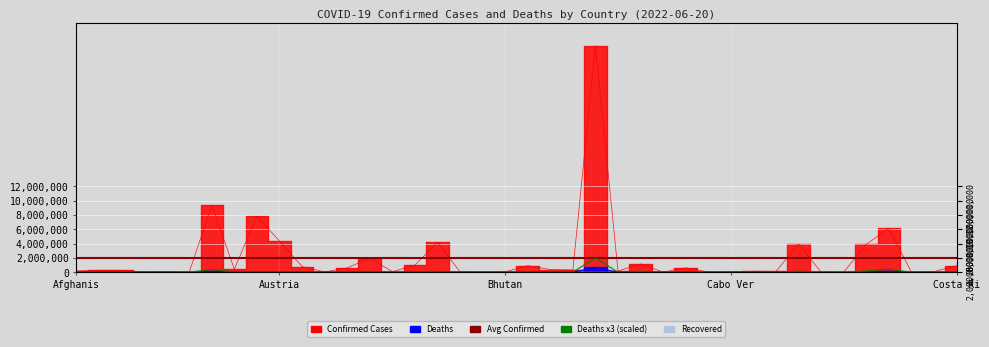

Reading left to right, transcribe all the data shown in this chart.

Confirmed: 181725	277409	265975	43449	99761	8581	9341492	423044	7825652	4349916	793010	35644	605756	1956327	82899	982867	4187940	61918	27122	59644	915500	378209	314242	31611769	156452	1168127	21044	613490	42398	58176	136262	119947	3925888	14649	7420	3893726	6131657	24128	89932	904934
Deaths: 7714	3497	6875	153	1900	140	129016	8629	9387	19984	9716	815	1491	29131	472	6978	31856	678	163	21	21951	15796	2709	668693	225	37224	387	19434	38	402	3056	1930	41758	113	193	58251	139918	385	1345	8525